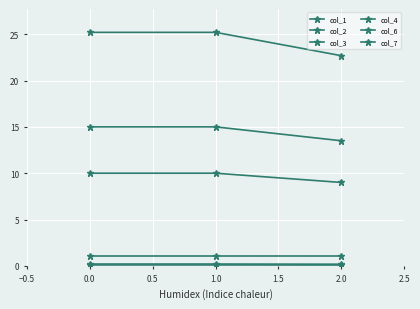

What is the sum of all col_3 values?

0.6